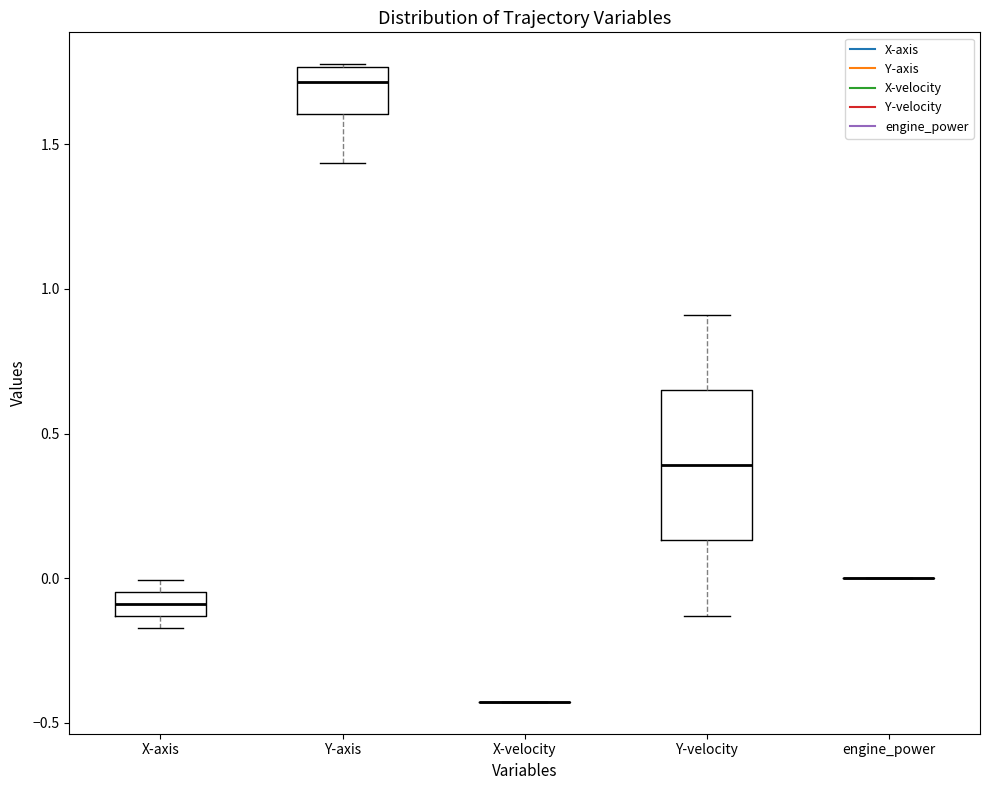

Reading left to right, read every box against the y-axis: the position of its median line, the range the box covers, and the ends of its whiskers. The values are not printed on the chart, so give them approximately, as read against the axis.

X-axis: median -0.10, box -0.15 to -0.05, whiskers -0.15 (below the box's lower edge) to 0.00
Y-axis: median 1.70, box 1.60 to 1.75, whiskers 1.45 to 1.80
X-velocity: box collapsed to a line at -0.45, whiskers -0.45 to -0.45
Y-velocity: median 0.40, box 0.15 to 0.65, whiskers -0.15 to 0.90
engine_power: box collapsed to a line at 0.00, whiskers 0.00 to 0.00